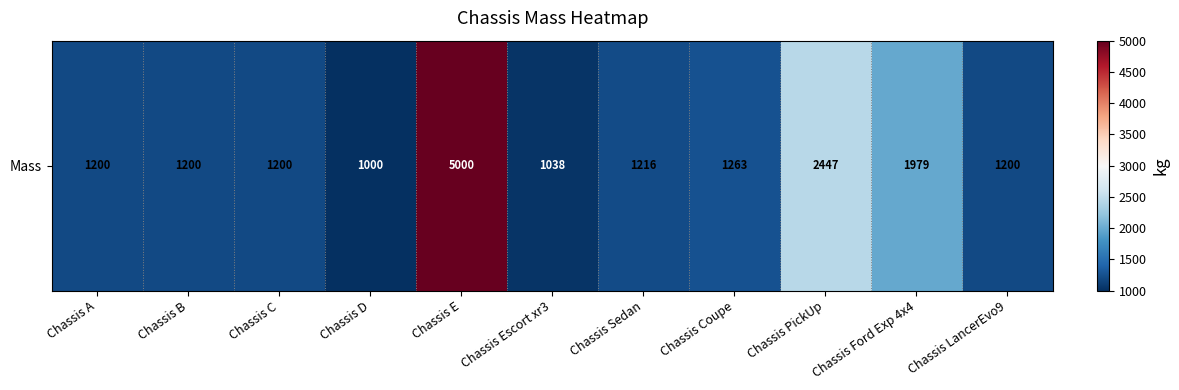

What is the sum of the values at Chassis Escort xr3 and Chassis LancerEvo9?

2238